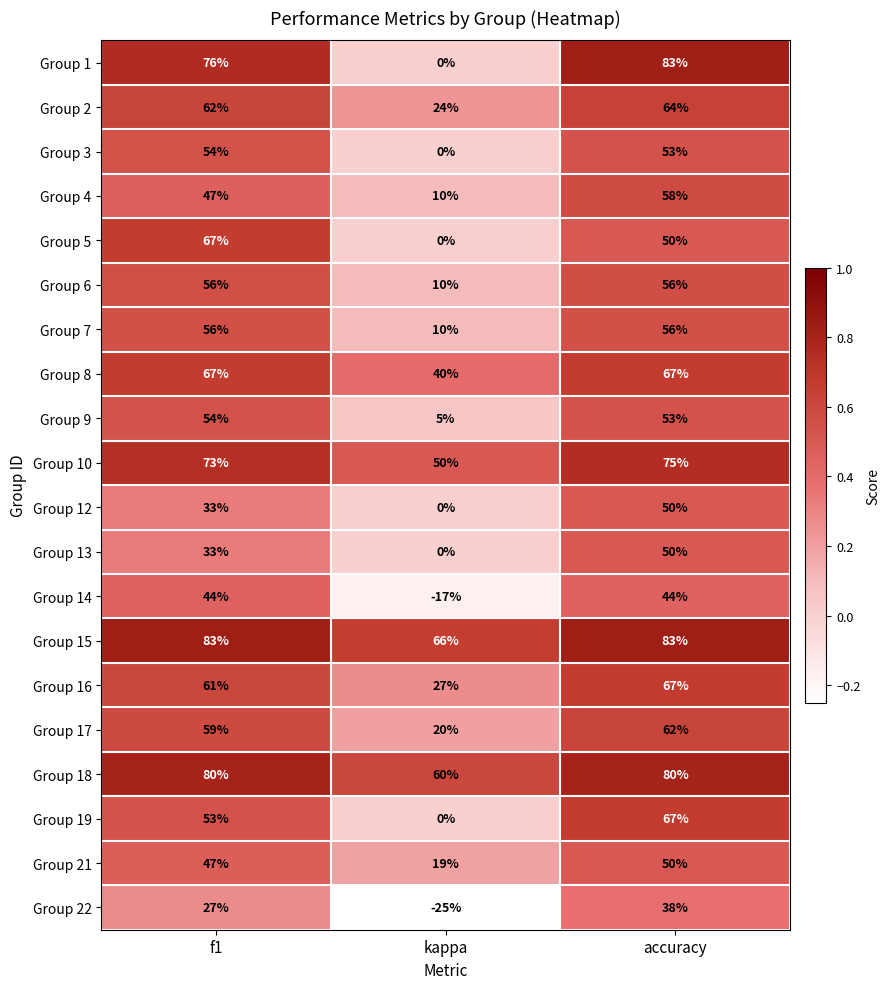

Count the number of data series in this chart.

20